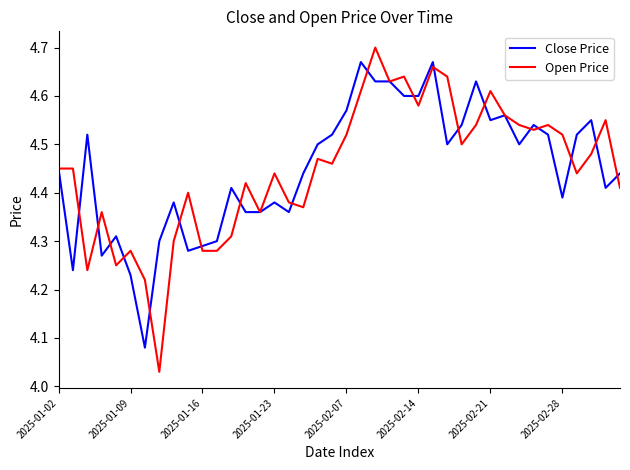

What are all the series names shown in the legend?

Close Price, Open Price